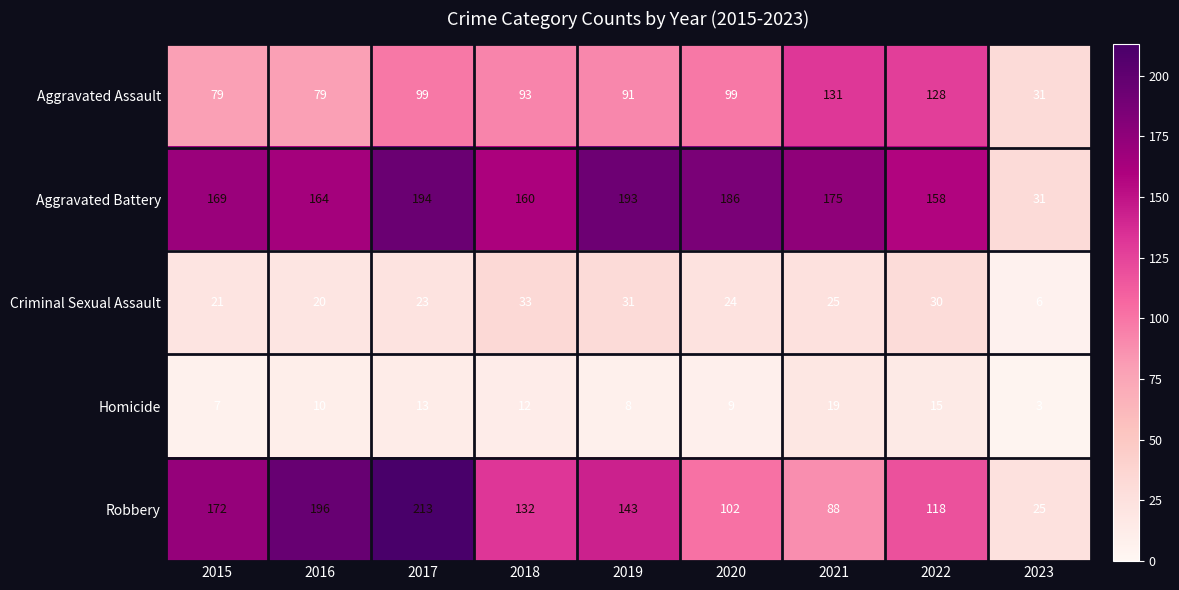

Which series has the largest range (max minus min)?

Robbery